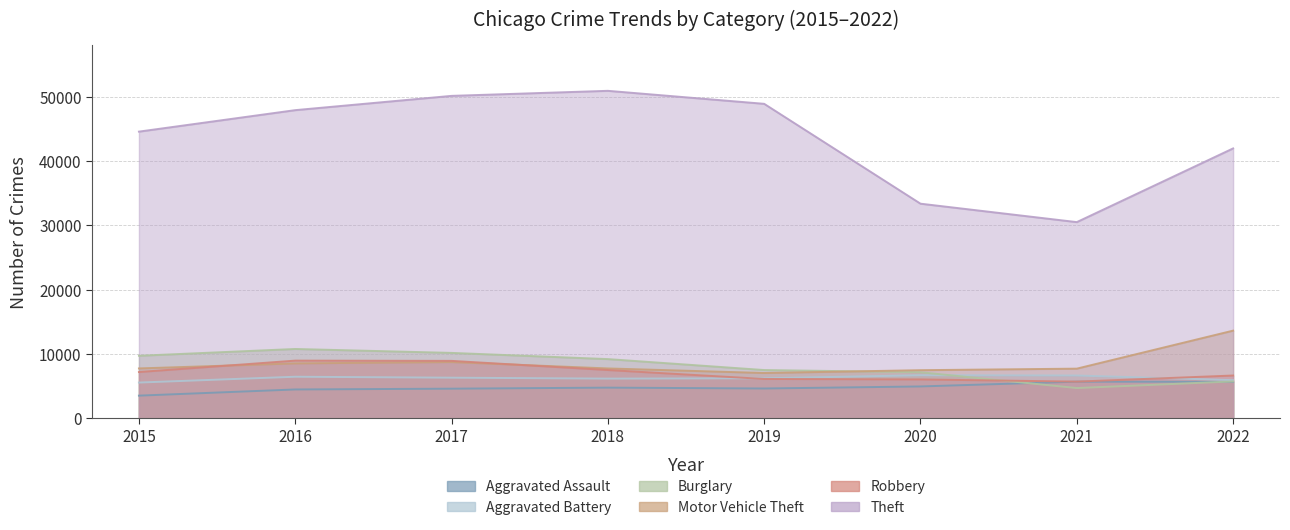

At which label does Aggravated Battery first exceed 6336?

2016